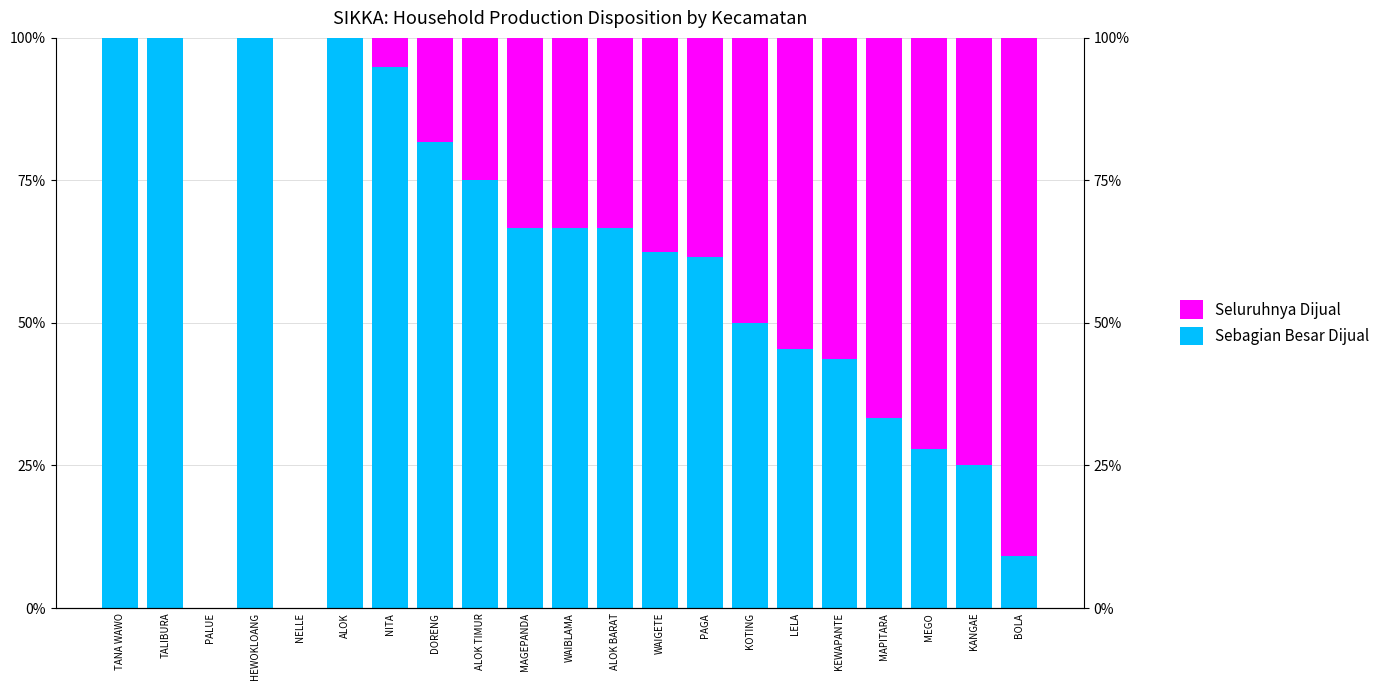

At which label does Seluruhnya Dijual reach its minimum?

TANA WAWO